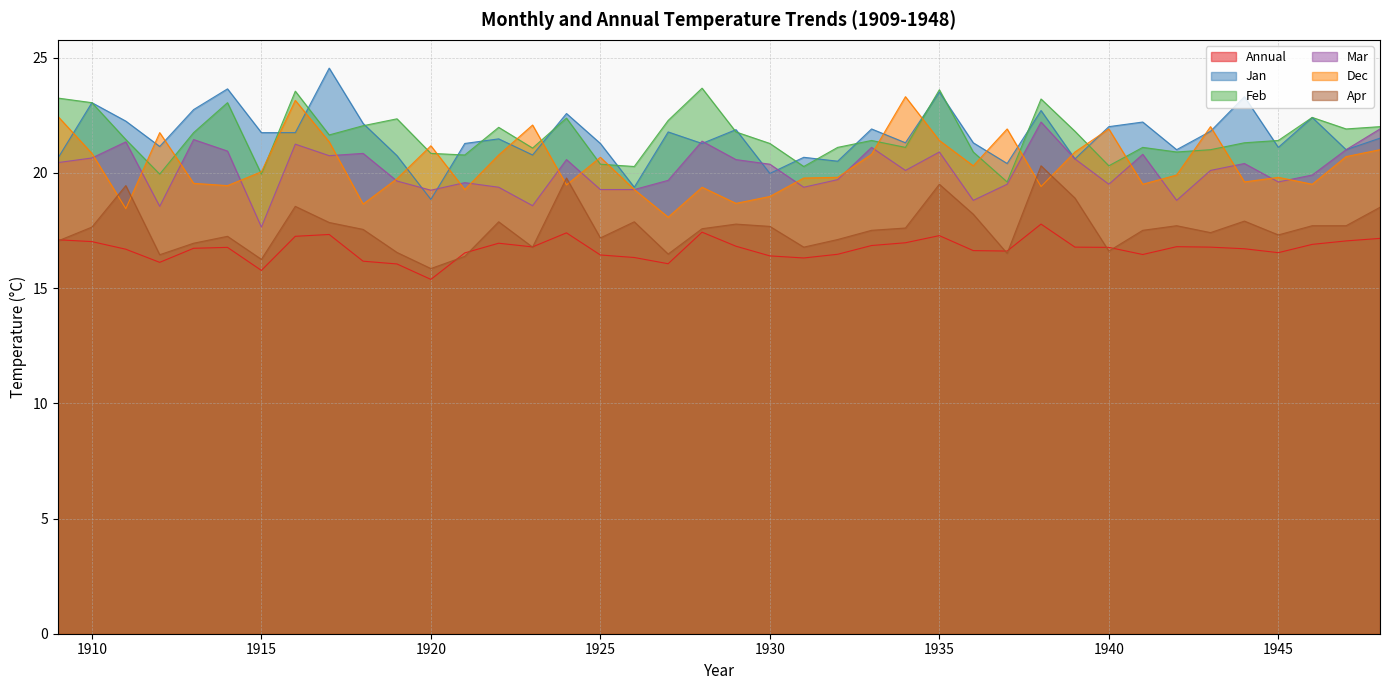

What are all the series names shown in the legend?

Annual, Jan, Feb, Mar, Dec, Apr